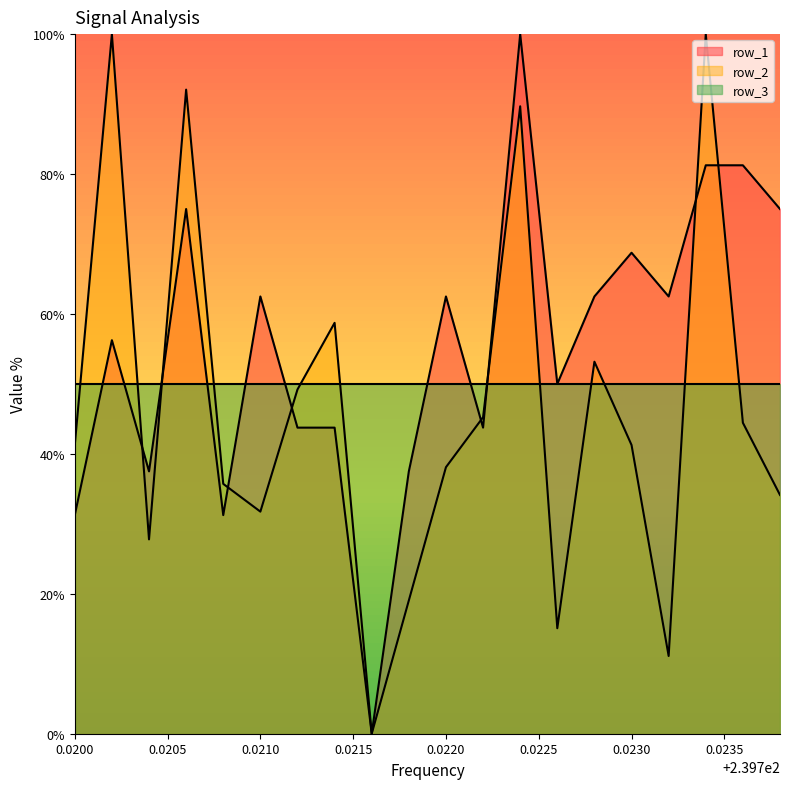

Which series has the largest total across all categories?

row_1